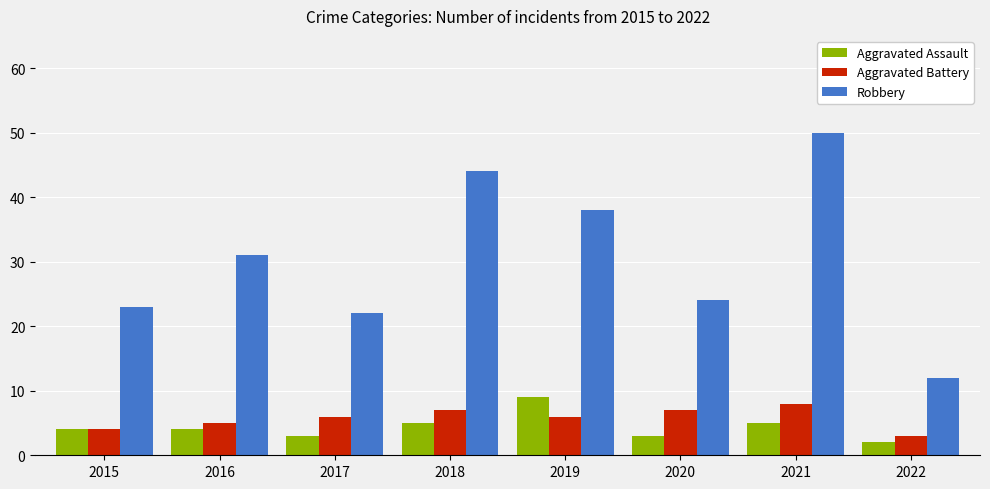

Count the number of data series in this chart.

3